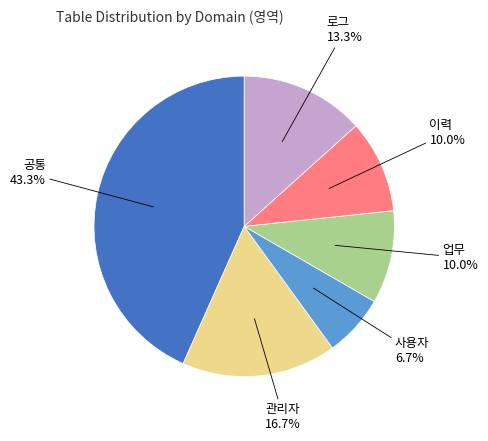

To the nearest percent, what is the average slice percentage?

17%